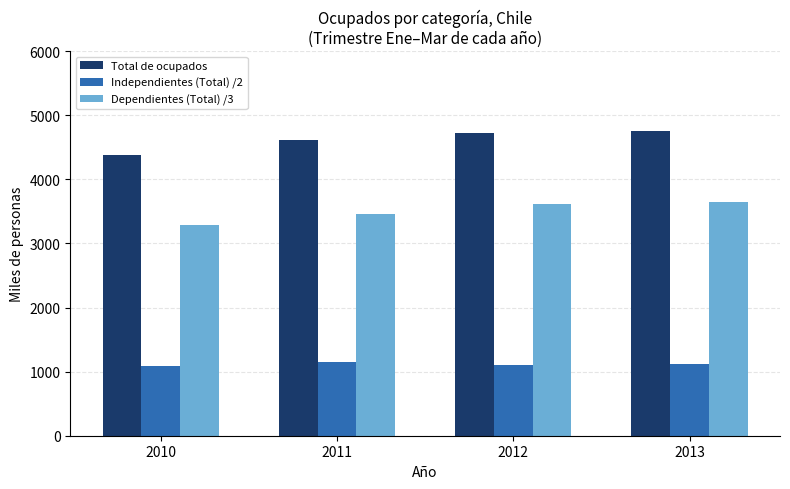

What is the difference between the second highest and minimum values in the Dependientes (Total) /3 series?

316.5